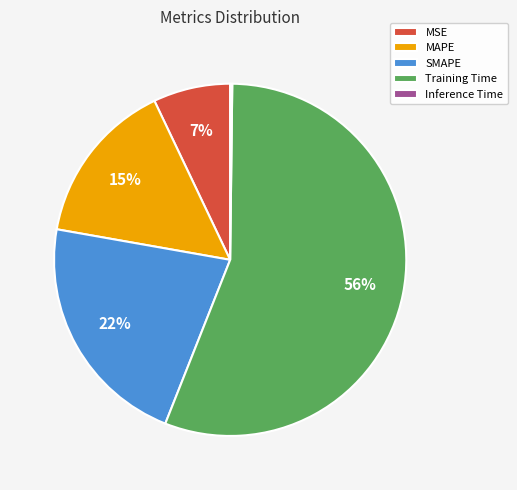

Combined, do Training Time and SMAPE account for over 50%?

Yes